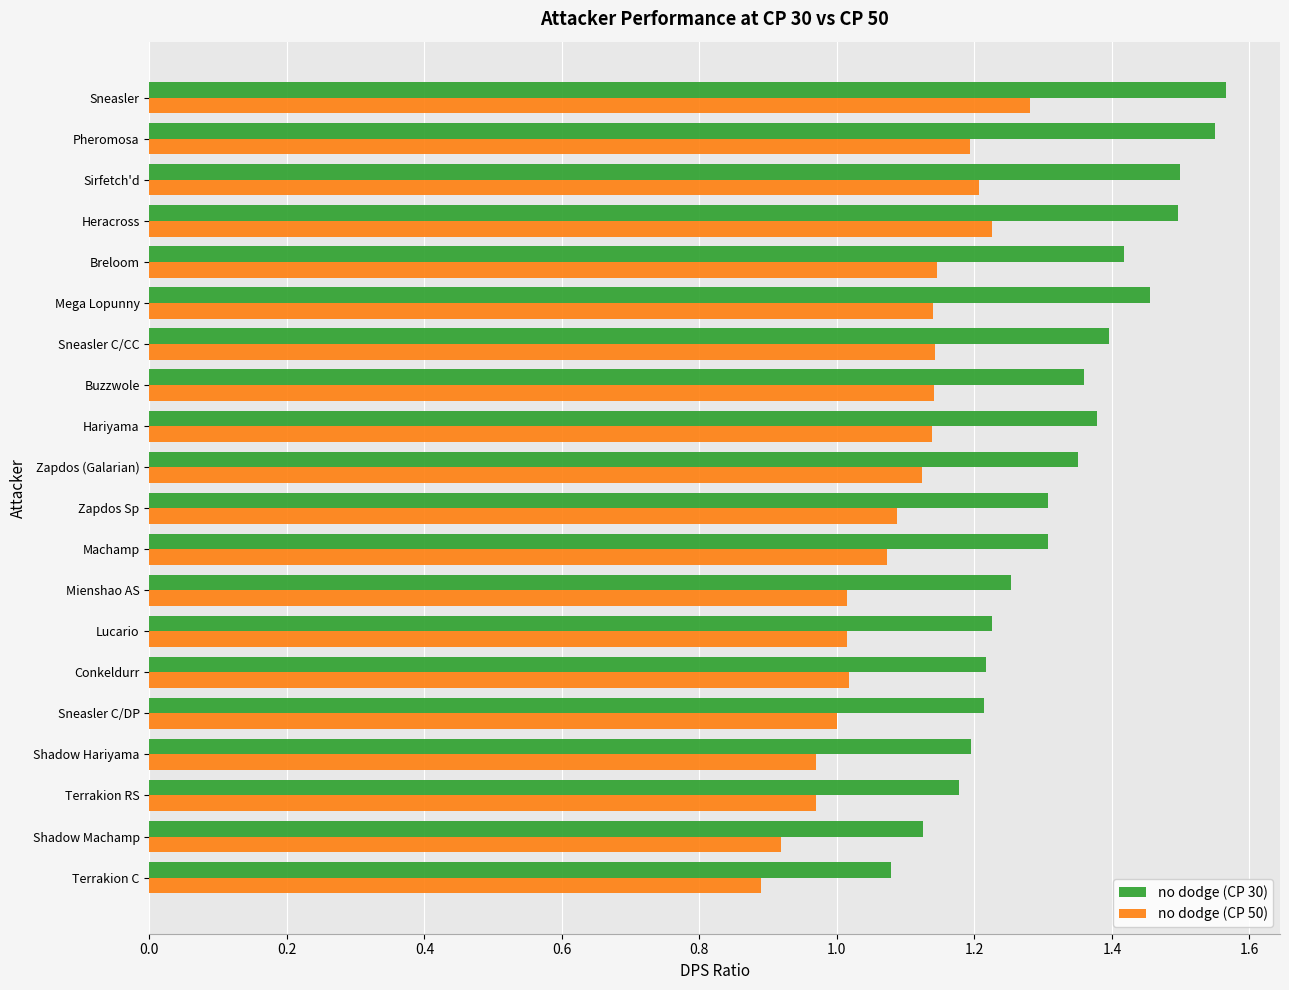

What is the difference between the maximum and minimum values in the no dodge (CP 30) series?

0.5